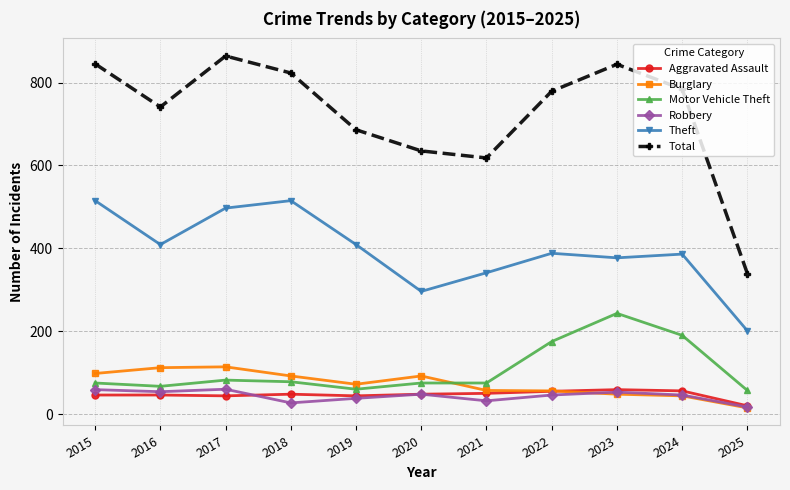

What is the approximate value of Burglary at 2024?

44